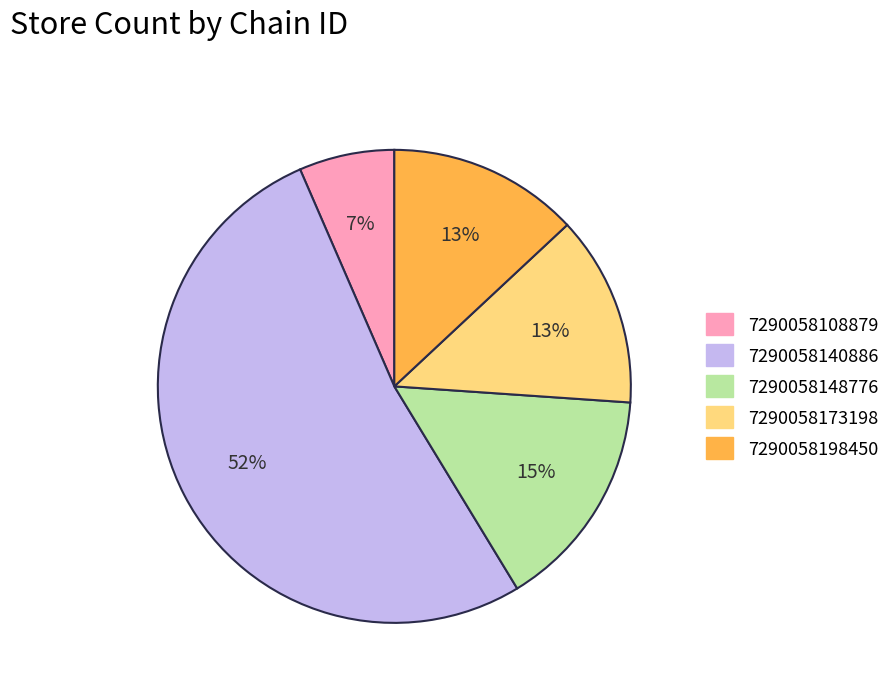

To the nearest percent, what portion does 7290058140886 represent?

52%